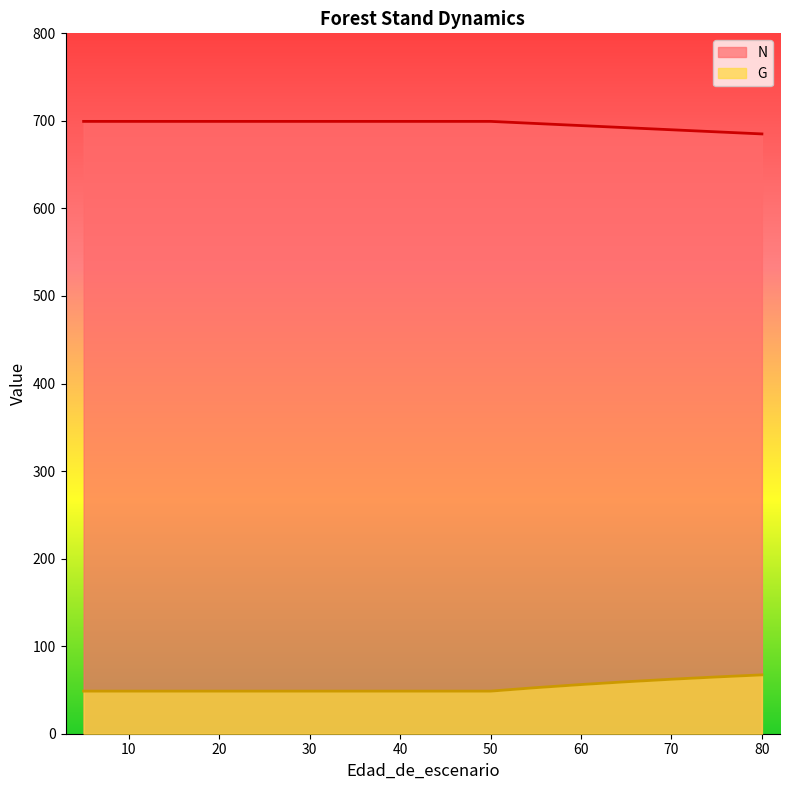

Reading right to left, what are all the values shown in this chart?

N: 685.1	687.5	689.9	692.2	694.6	697.0	699.4	699.4	699.4	699.4	699.4	699.4	699.4	699.4	699.4	699.4	699.4
G: 67.2	64.8	62.2	59.4	56.2	52.6	48.7	48.7	48.7	48.7	48.7	48.7	48.7	48.7	48.7	48.7	48.7